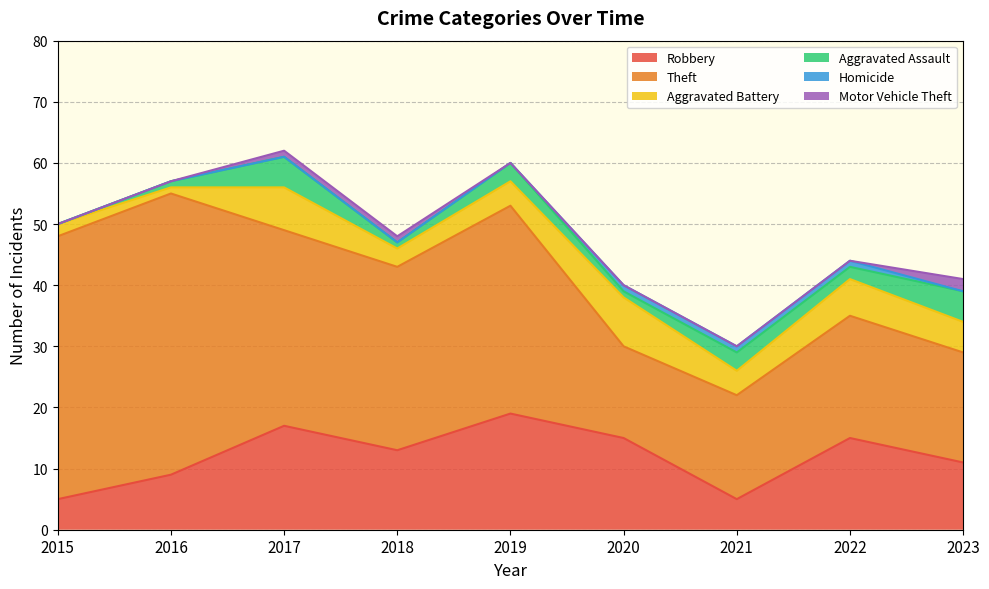

True or false: Theft has a value of 15 at 2018.

False